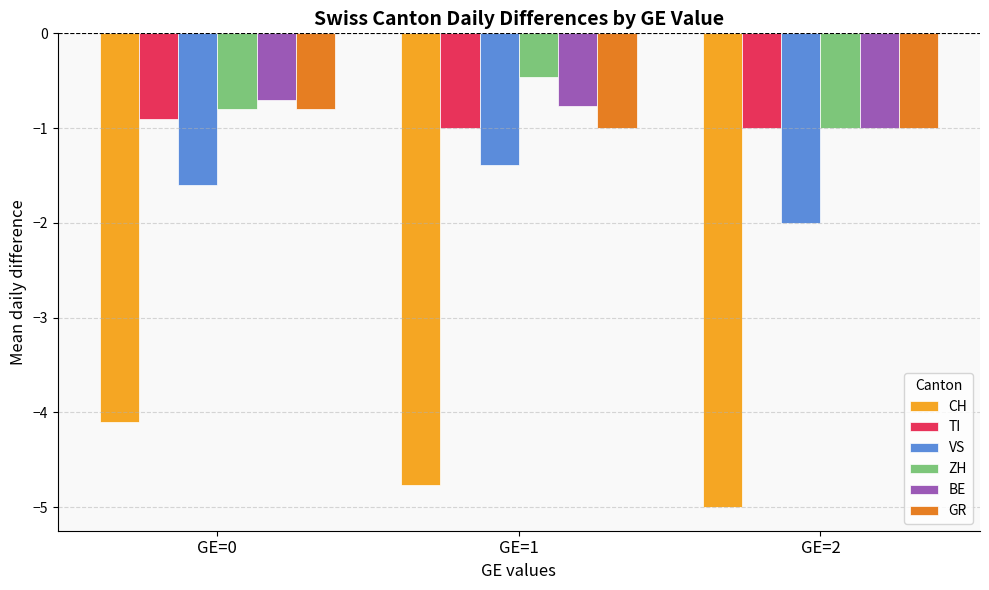

What is the minimum value for TI?

-1.0